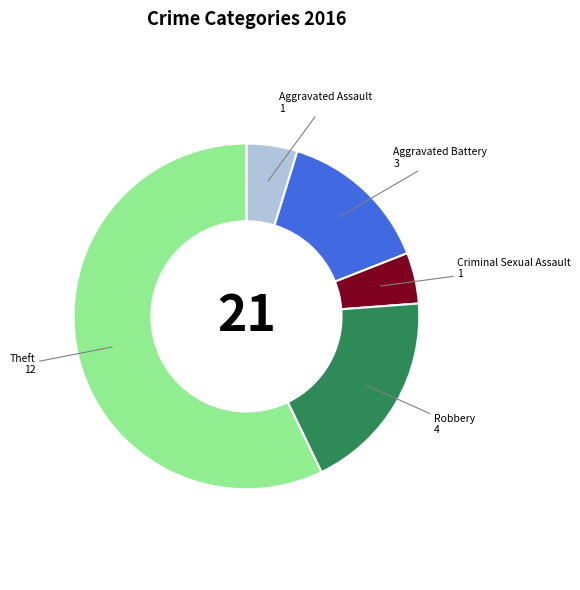

Which slice is the largest?

Theft